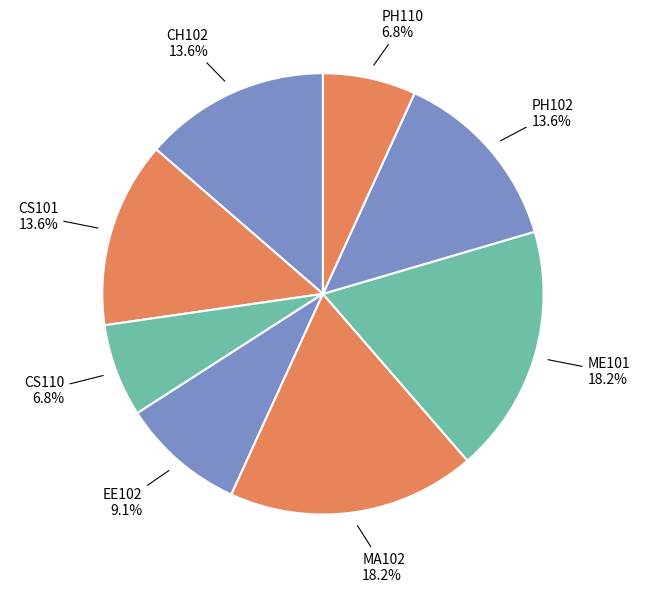

What percentage is NOT represented by ME101?

81.8%